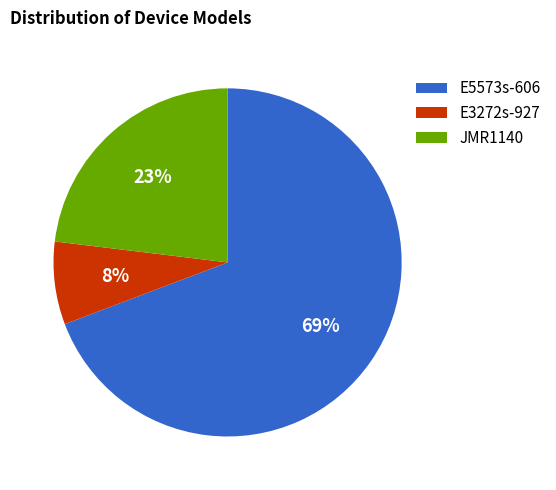

Count the number of slices in the pie.

3